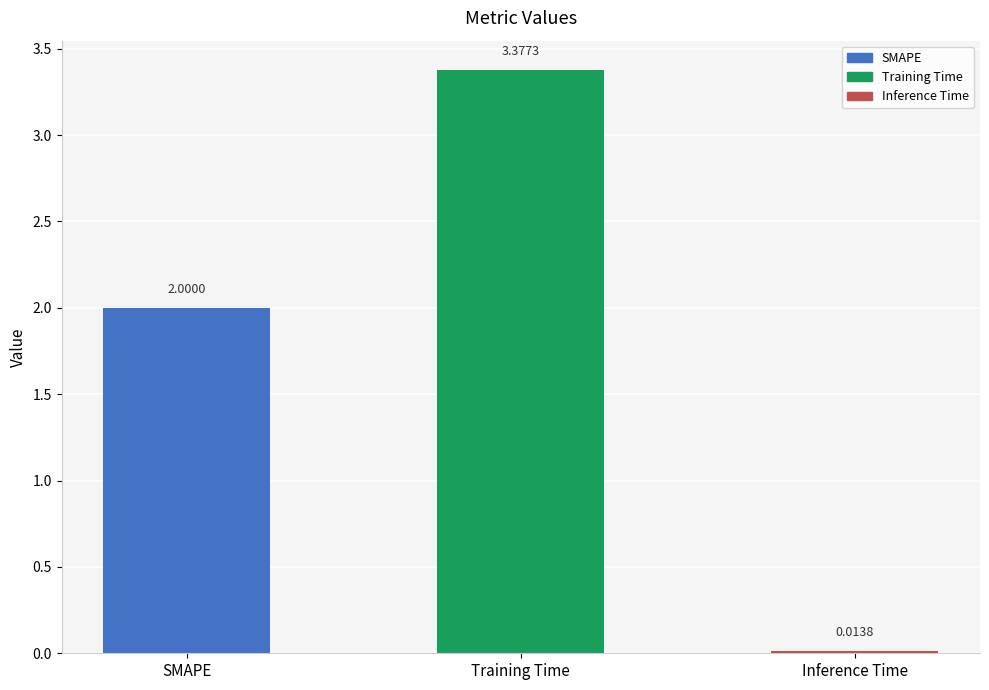

Rank the categories by value from highest to lowest.

Training Time, SMAPE, Inference Time